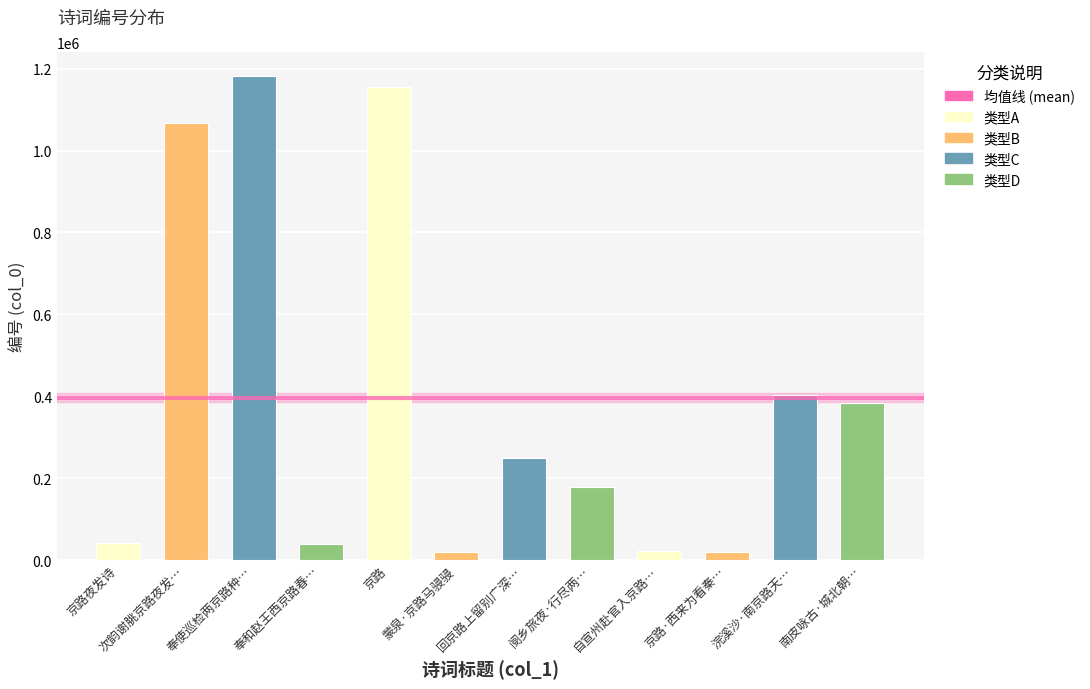

What is the average value?

396940